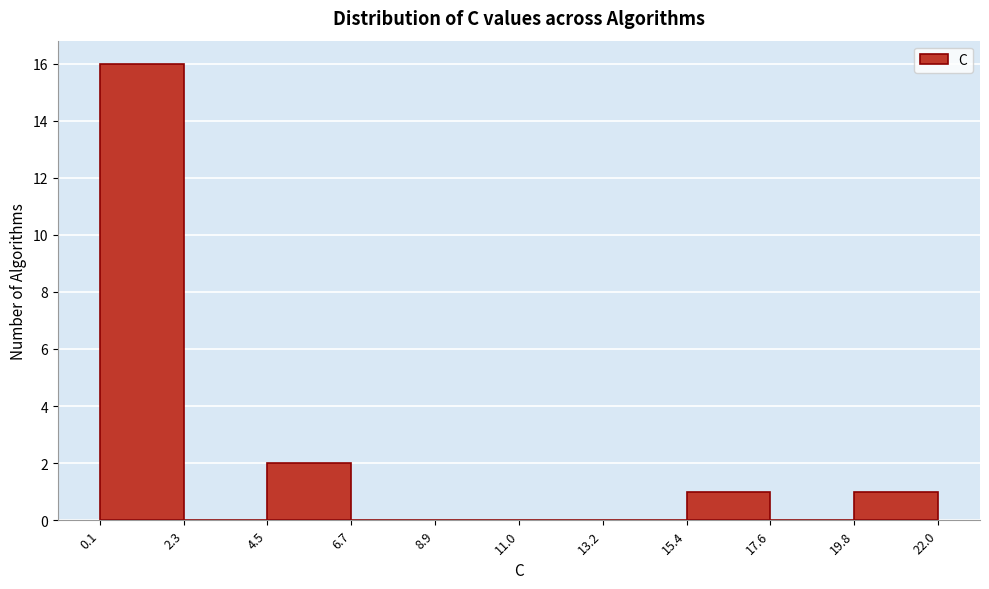

Over which range of the x-axis is the bar tallest?

0.1 to 2.3